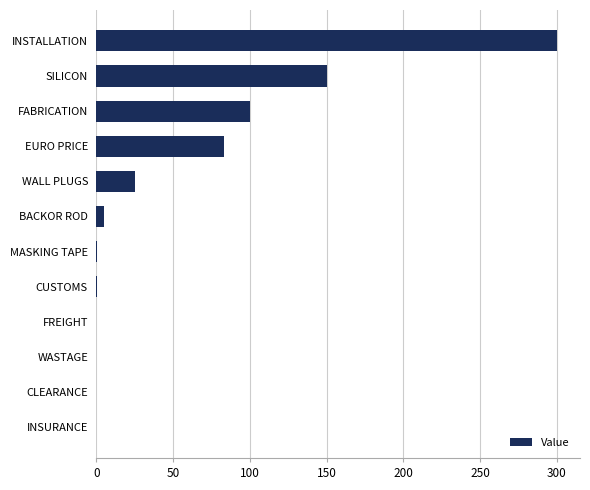

Which has a higher value, FABRICATION or BACKOR ROD?

FABRICATION